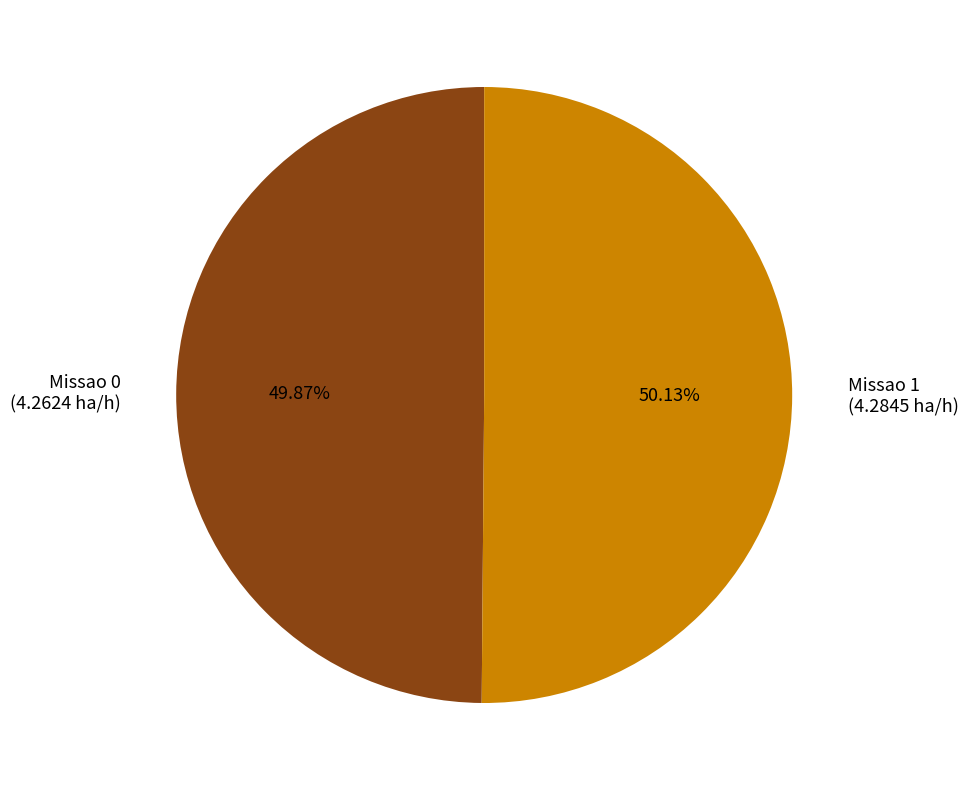

To the nearest percent, what is the combined percentage of Missao 0 and Missao 1?

100%